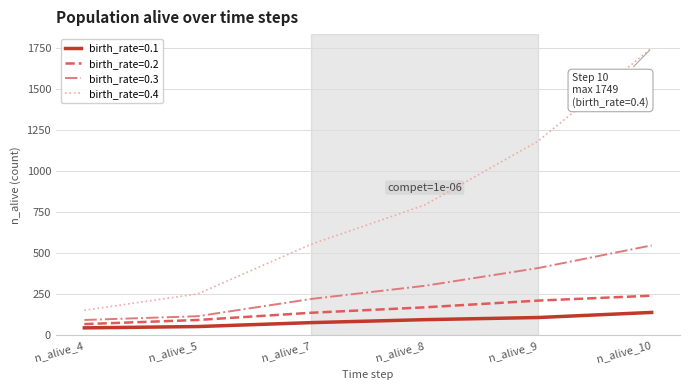

Read the birth_rate=0.3 value at n_alive_10.

548